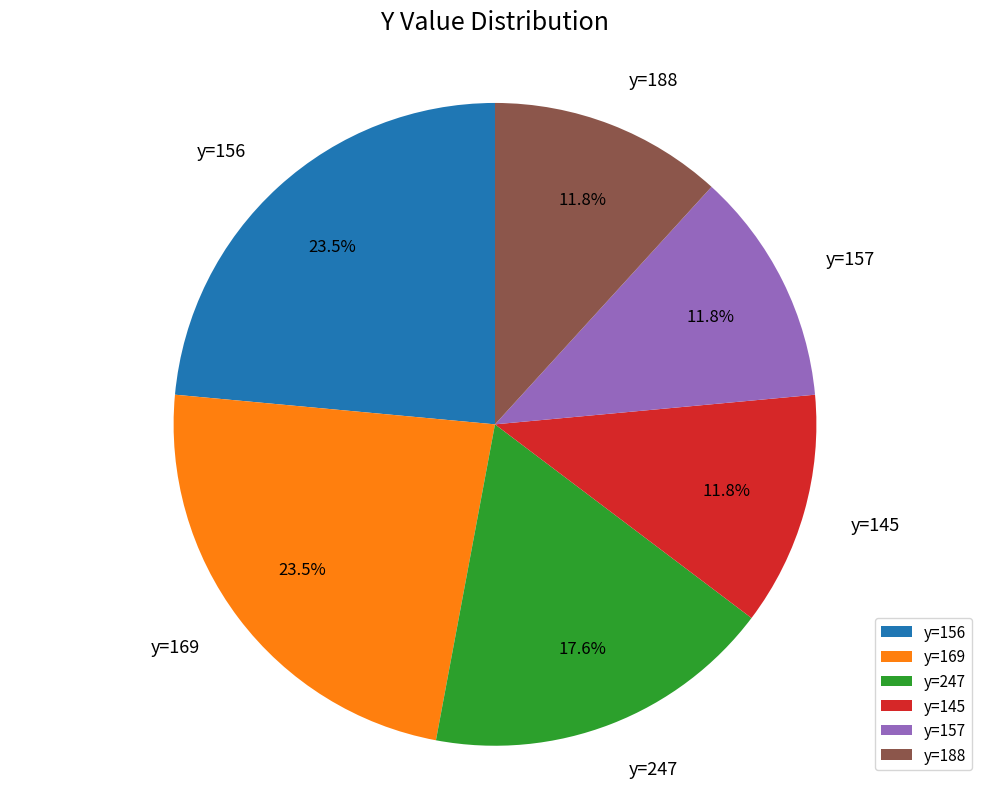

Which has a higher value, y=157 or y=169?

y=169